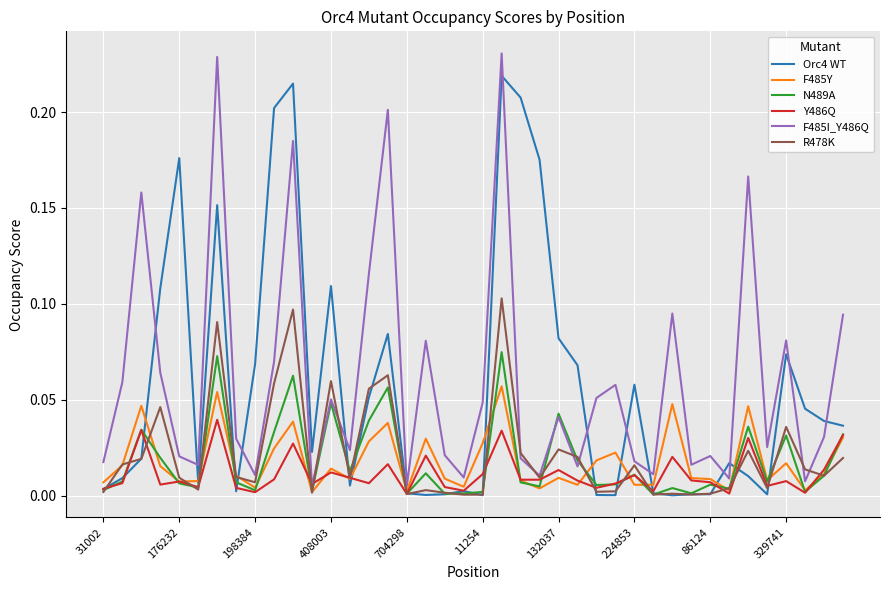

Does the chart display data point markers on the line(s)?

No